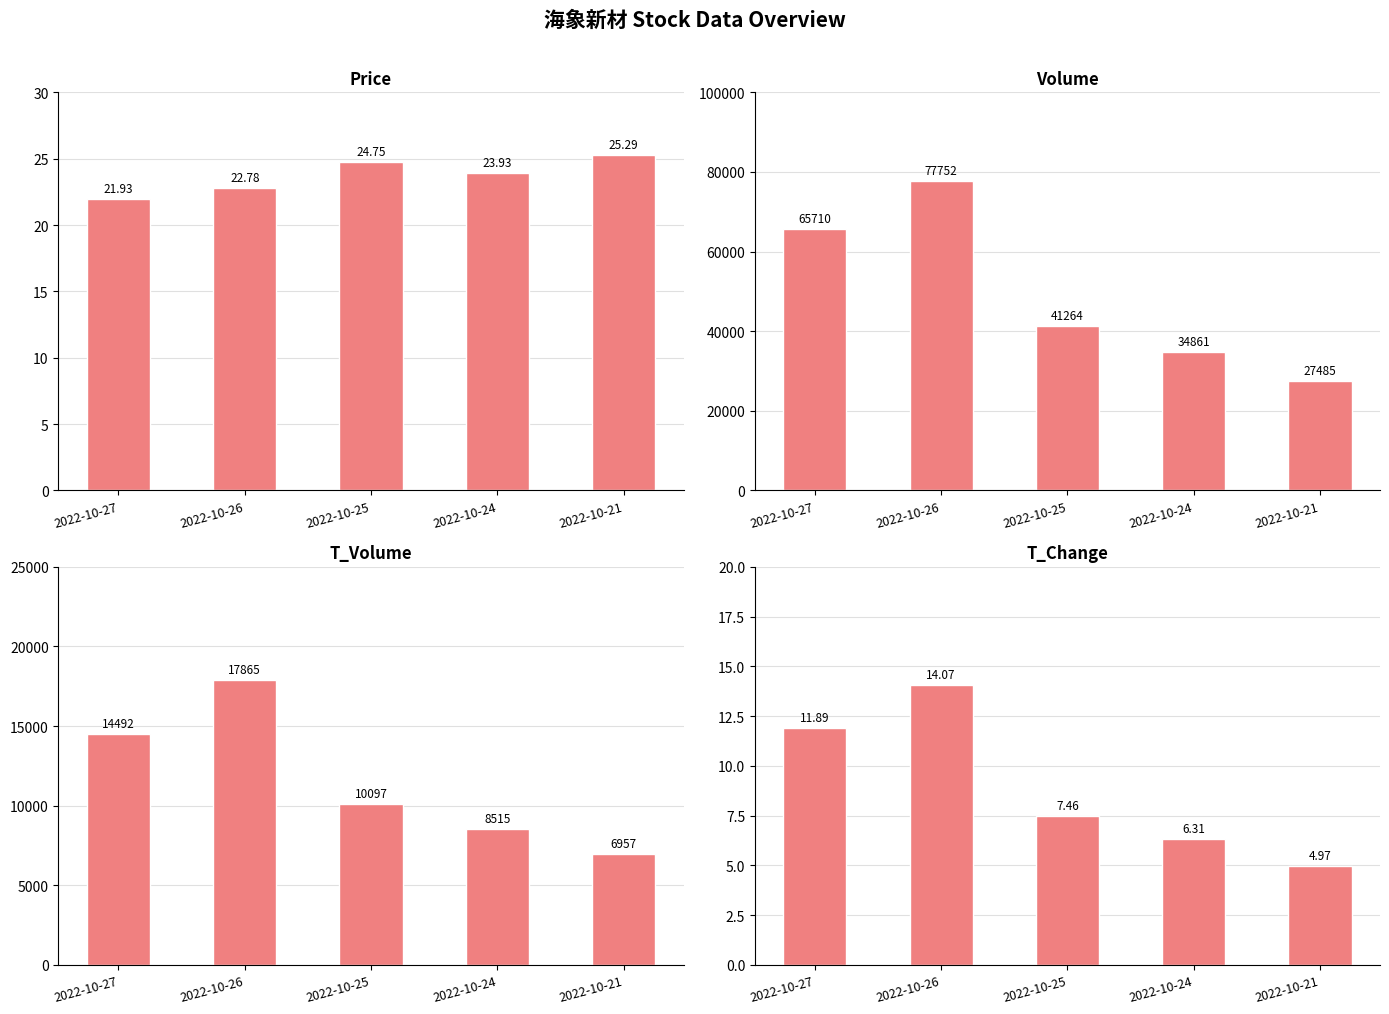

The value of Price at 2022-10-26 is 22.8. True or false?

True